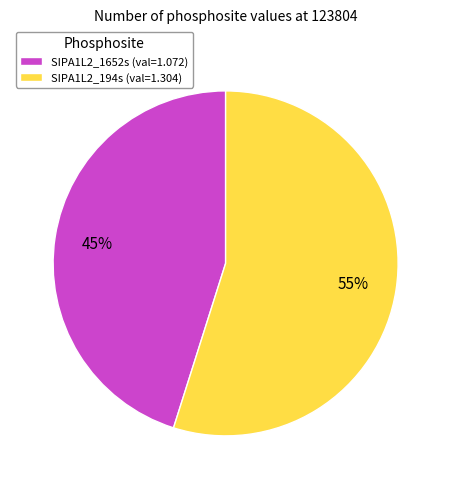

Combined, do SIPA1L2_1652s and SIPA1L2_194s account for over 50%?

Yes